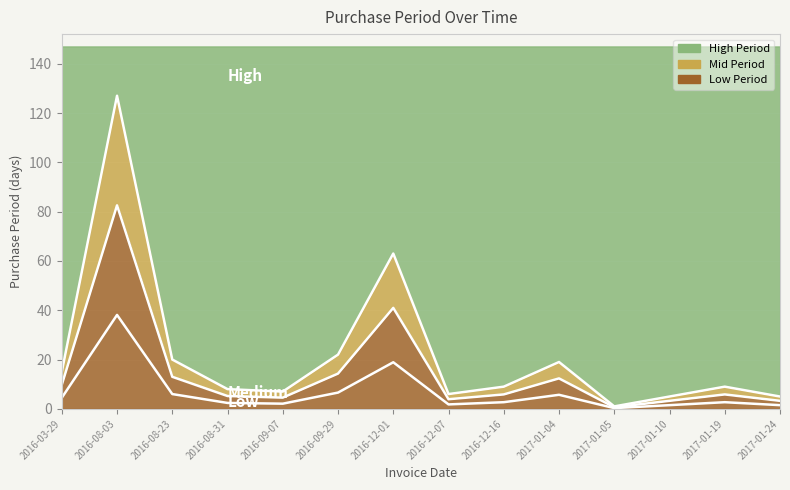

What is the label of the 11th point from the right?

2016-08-31